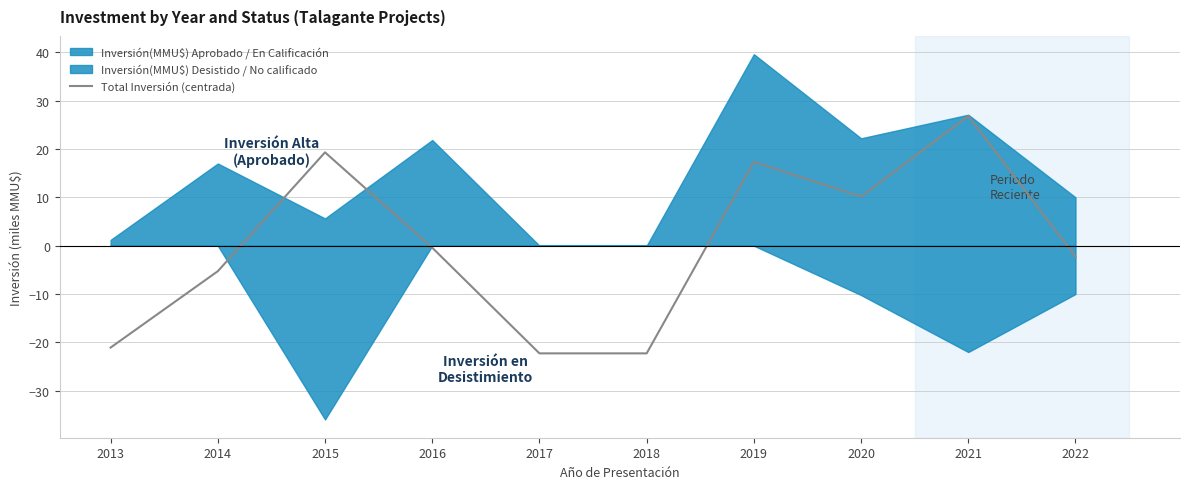

Which label corresponds to the largest value in the chart?

2021